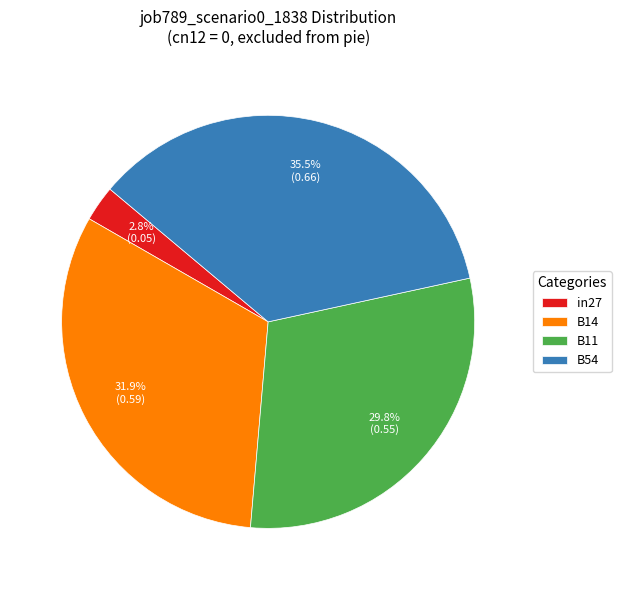

How many segments does this pie chart have?

4